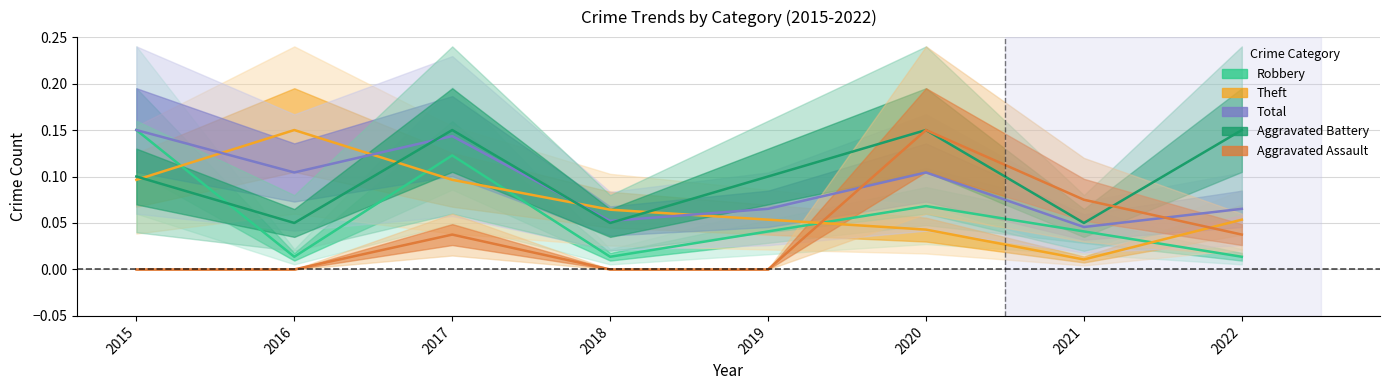

True or false: Total has more than 1 points higher than both neighbors.

True